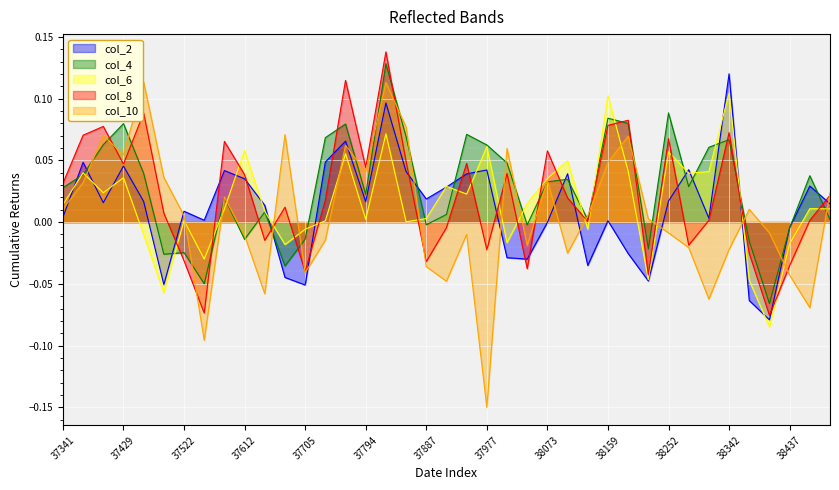

Reading right to left, what are all the values shown in this chart?

4: 0.0	0.0	-0.0	-0.1	-0.0	0.1	0.1	0.0	0.1	-0.0	0.1	0.1	0.0	0.0	0.0	-0.0	0.0	0.1	0.1	0.0	-0.0	0.1	0.1	0.0	0.1	0.1	-0.0	-0.0	0.0	-0.0	0.0	-0.0	-0.0	-0.0	0.0	0.1	0.1	0.0	0.0
6: 0.0	0.0	-0.0	-0.1	-0.0	0.1	0.0	0.0	0.1	-0.0	0.0	0.1	-0.0	0.0	0.0	0.0	-0.0	0.1	0.0	0.0	0.0	0.0	0.1	0.0	0.1	0.0	-0.0	-0.0	0.0	0.1	0.0	-0.0	0.0	-0.1	-0.0	0.0	0.0	0.0	0.0
8: 0.0	0.0	-0.0	-0.1	-0.0	0.1	0.0	-0.0	0.1	-0.0	0.1	0.1	0.0	0.0	0.1	-0.0	0.0	-0.0	0.0	-0.0	-0.0	0.0	0.1	0.0	0.1	0.0	-0.0	0.0	-0.0	0.0	0.1	-0.1	-0.0	0.0	0.1	0.0	0.1	0.1	0.0
10: 0.0	-0.1	-0.0	-0.0	0.0	-0.0	-0.1	-0.0	-0.0	0.0	0.1	0.0	0.0	-0.0	0.0	-0.0	0.1	-0.2	-0.0	-0.0	-0.0	0.1	0.1	0.0	0.1	-0.0	-0.0	0.1	-0.1	-0.0	0.0	-0.1	0.0	0.0	0.1	0.1	0.1	0.0	0.0
2: 0.0	0.0	-0.0	-0.1	-0.1	0.1	0.0	0.0	0.0	-0.0	-0.0	0.0	-0.0	0.0	-0.0	-0.0	-0.0	0.0	0.0	0.0	0.0	0.0	0.1	0.0	0.1	0.0	-0.1	-0.0	0.0	0.0	0.0	0.0	0.0	-0.1	0.0	0.0	0.0	0.0	0.0